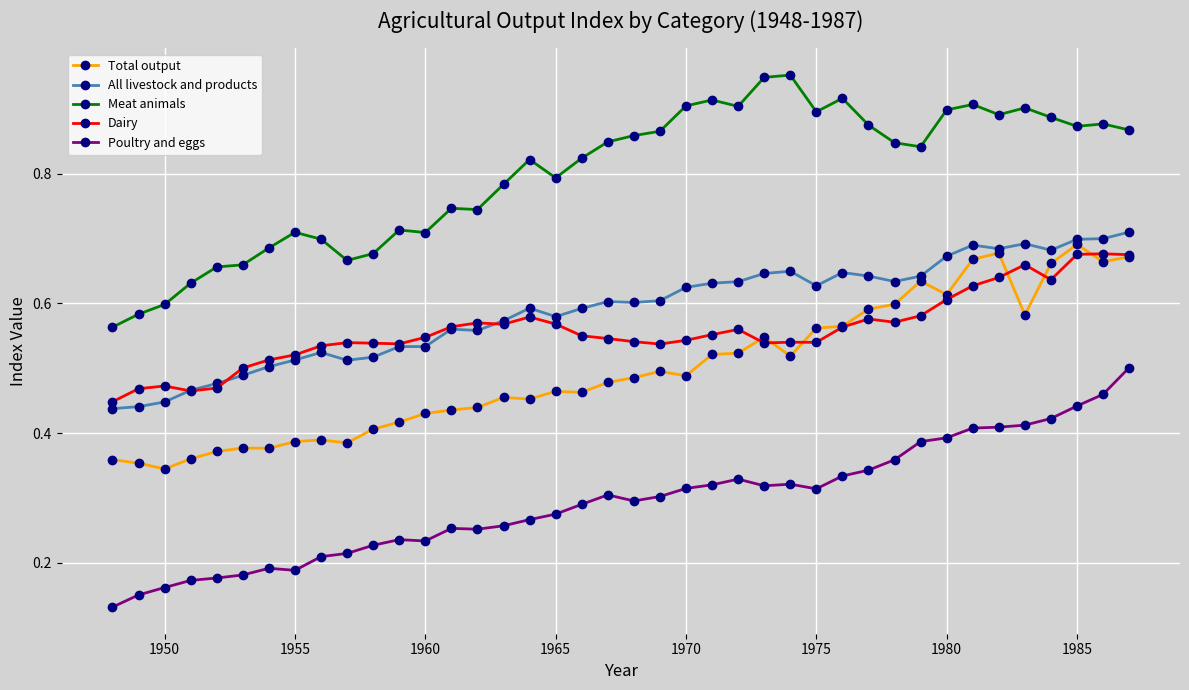

What are all the series names shown in the legend?

Total output, All livestock and products, Meat animals, Dairy, Poultry and eggs